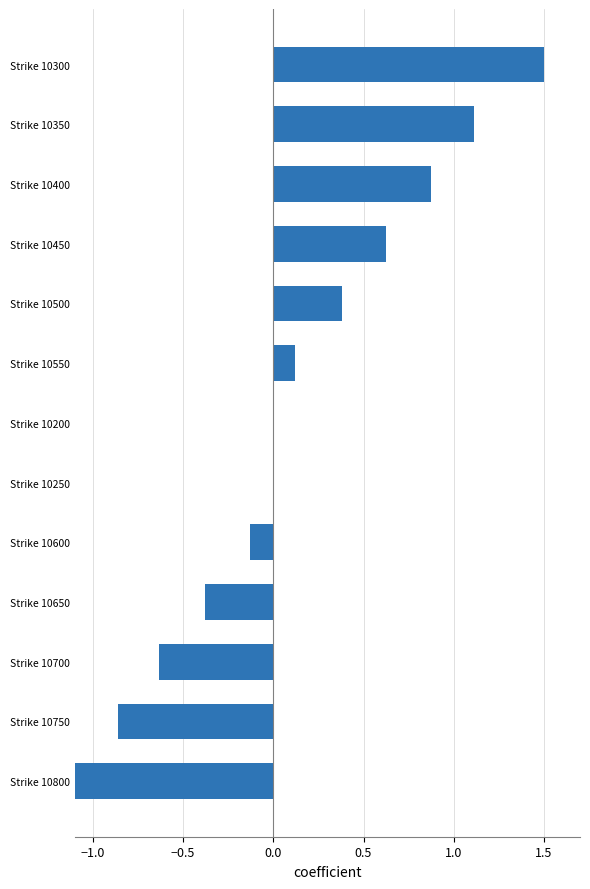

The chart shows a value of 0.9 at Strike 10450. True or false?

False